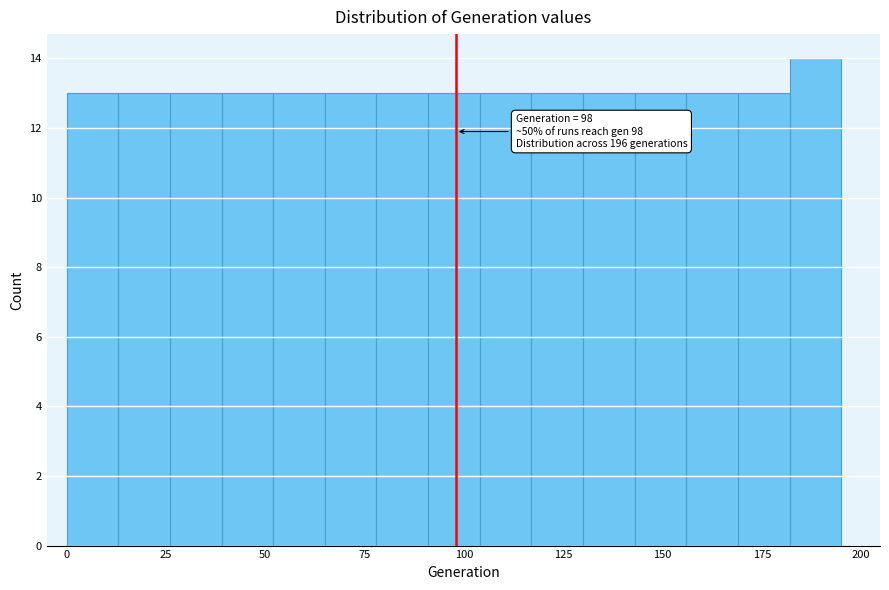

Around what value on the x-axis is the tallest bar? Give the approximate position of its centre, as read against the axis.

190